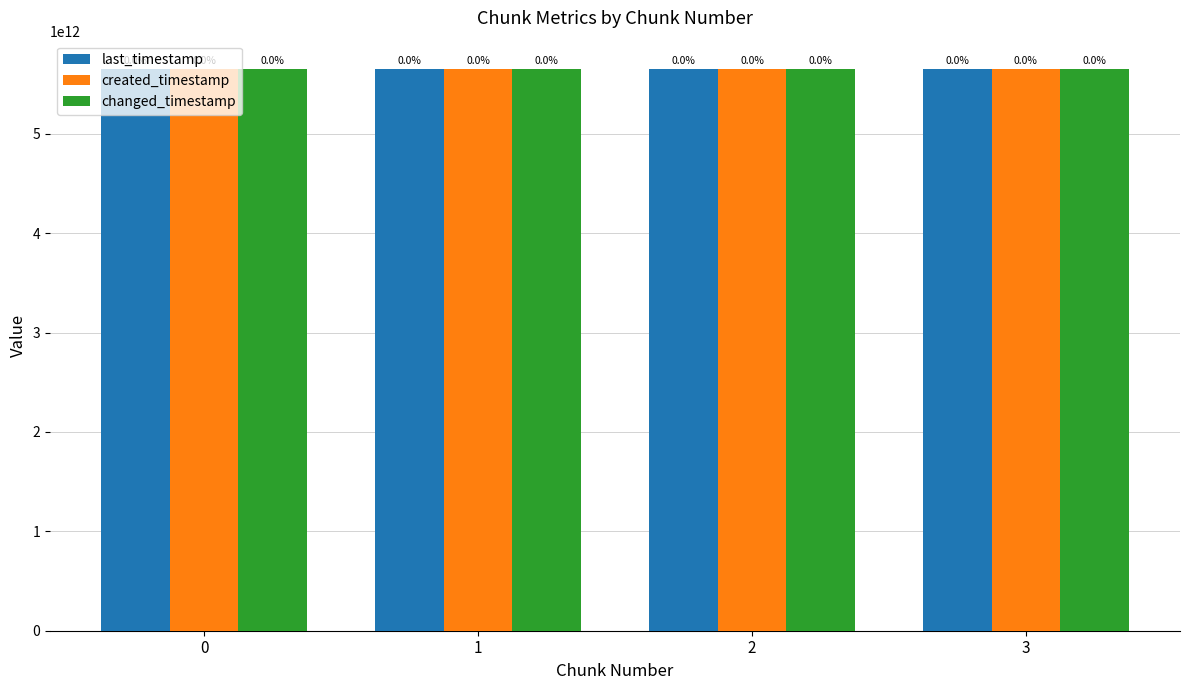

The value of changed_timestamp at 2 is 2691675653039. True or false?

False